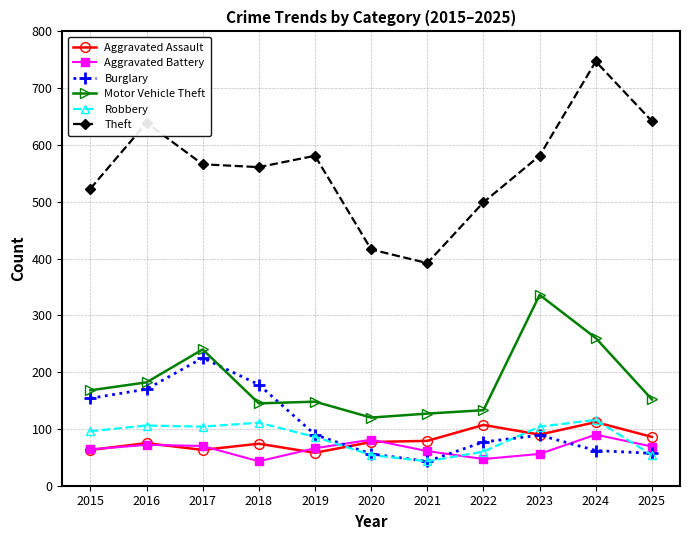

At which label does Aggravated Battery reach its peak?

2024